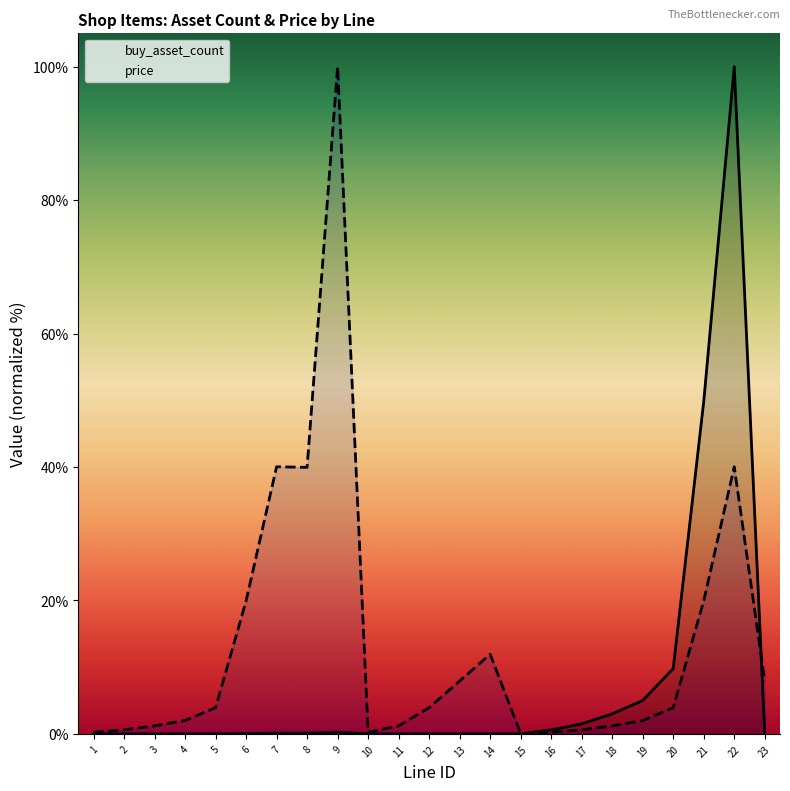

Between 15 and 7, which is larger?

7